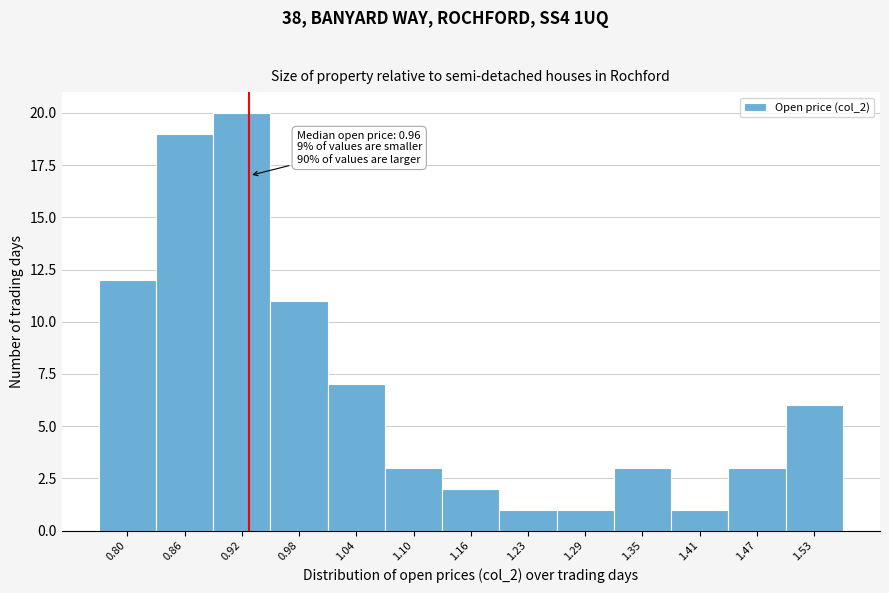

Reading left to right, what are all the values shown in this chart?

12	19	20	11	7	3	2	1	1	3	1	3	6